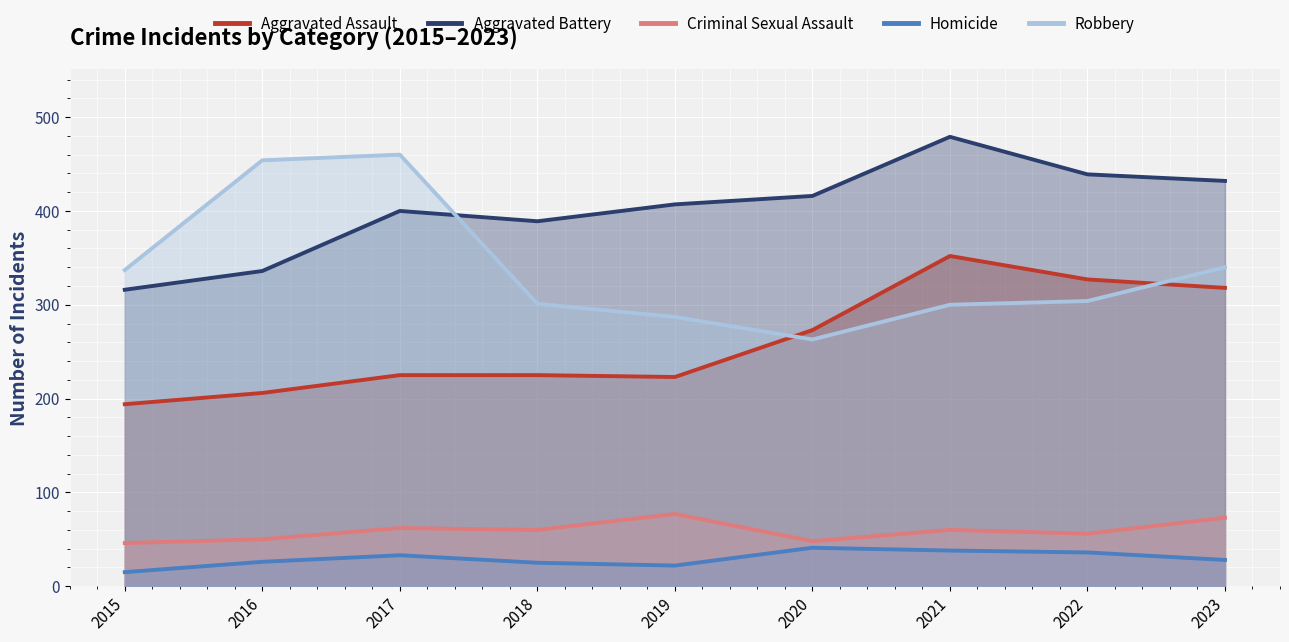

How many values in the Robbery series exceed 304?

4